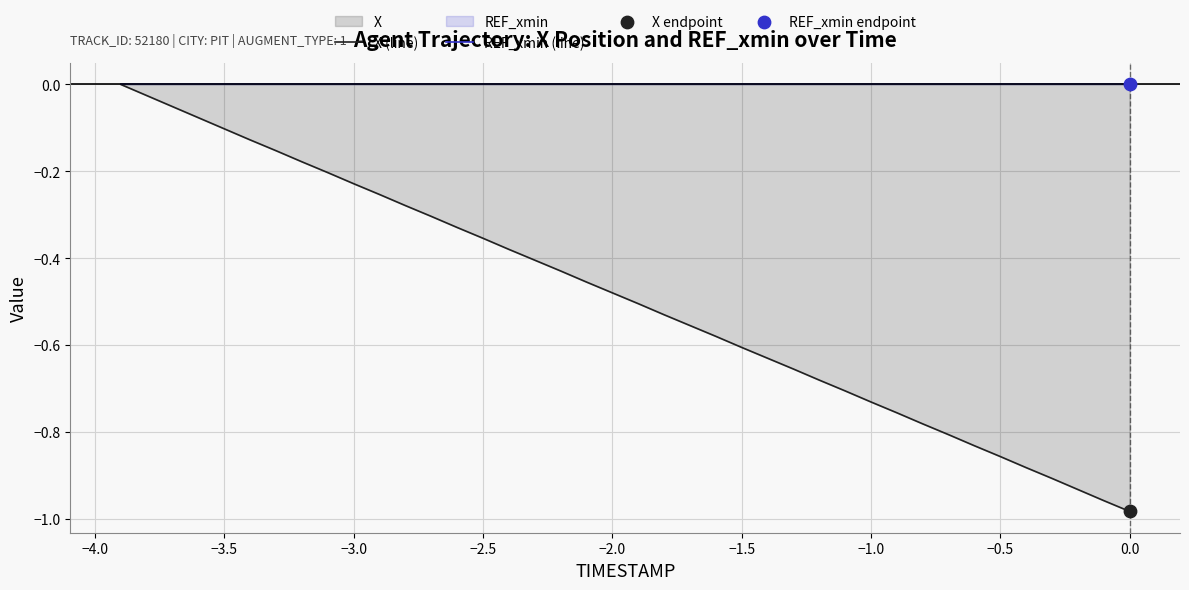

Which series contains the lowest Y value?

X (line)